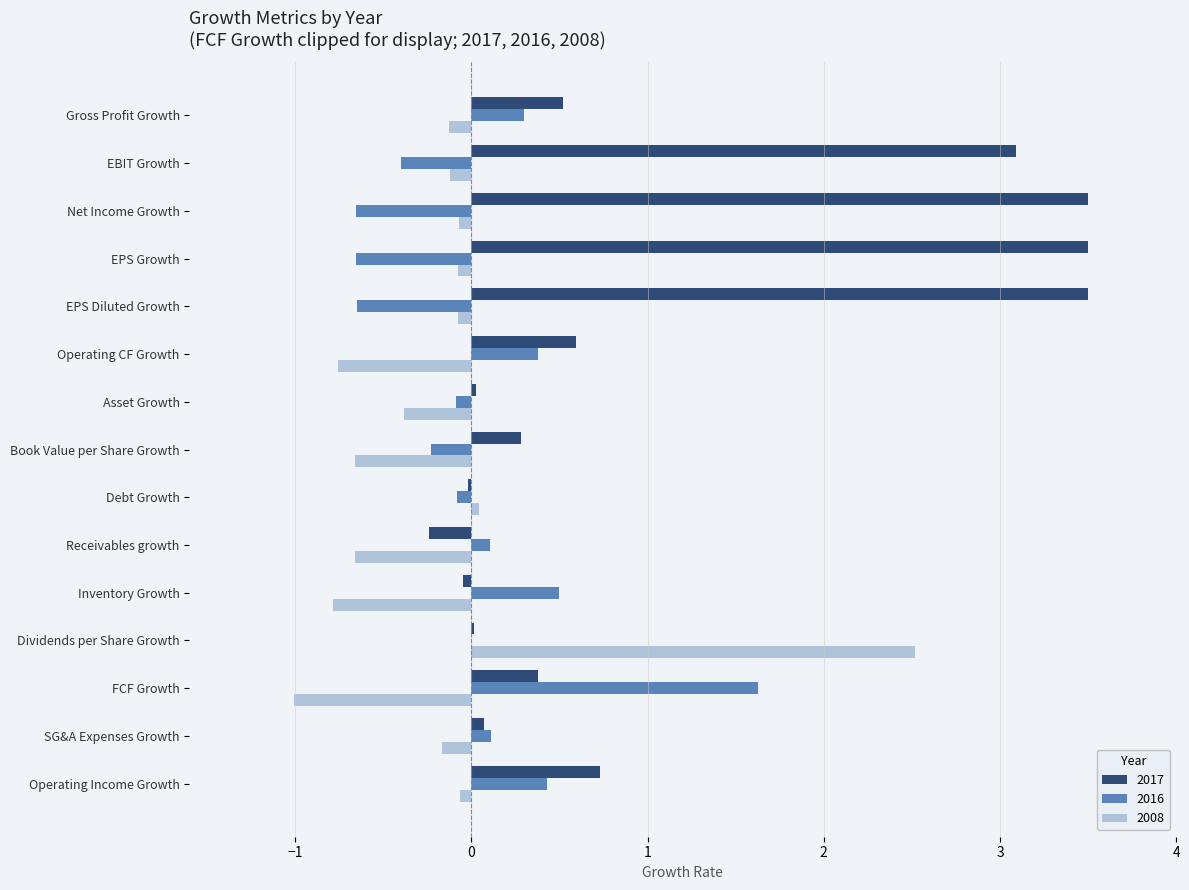

Between EBIT Growth and Operating CF Growth, which series saw the biggest shift?

2017